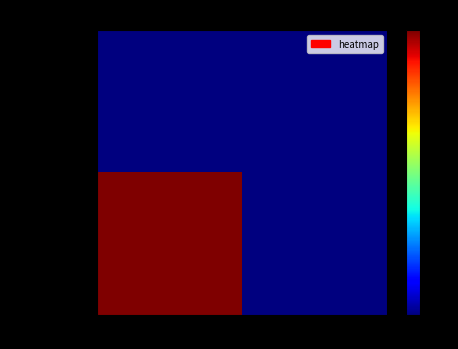

Reading right to left, extract all data points from this chart.

1487598351: col_2=0	col_1=0
1495759516: col_2=0	col_1=1